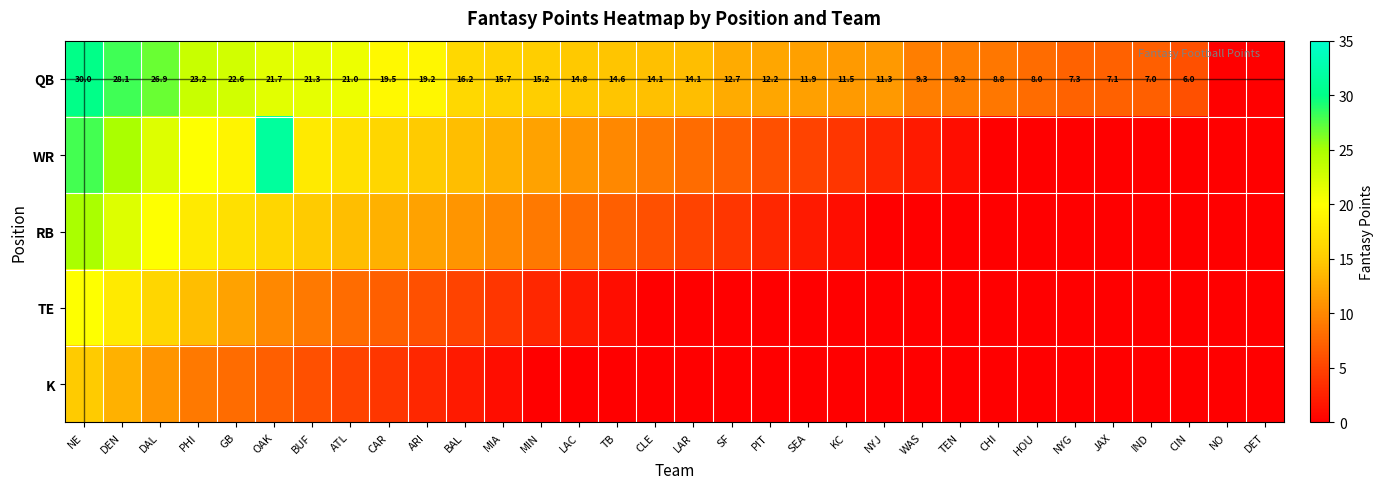

Is it true that QB equals 14.8 at LAC?

True